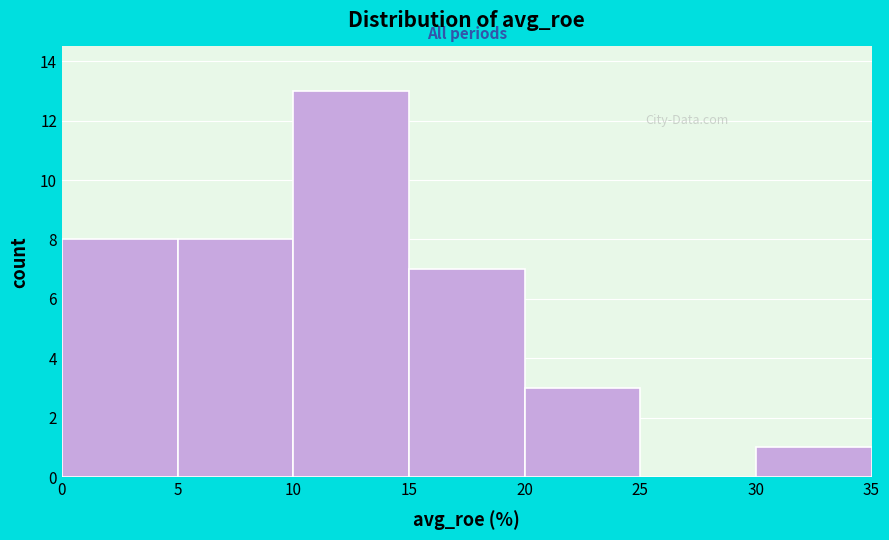

Over which range of the x-axis is the bar tallest?

10 to 15